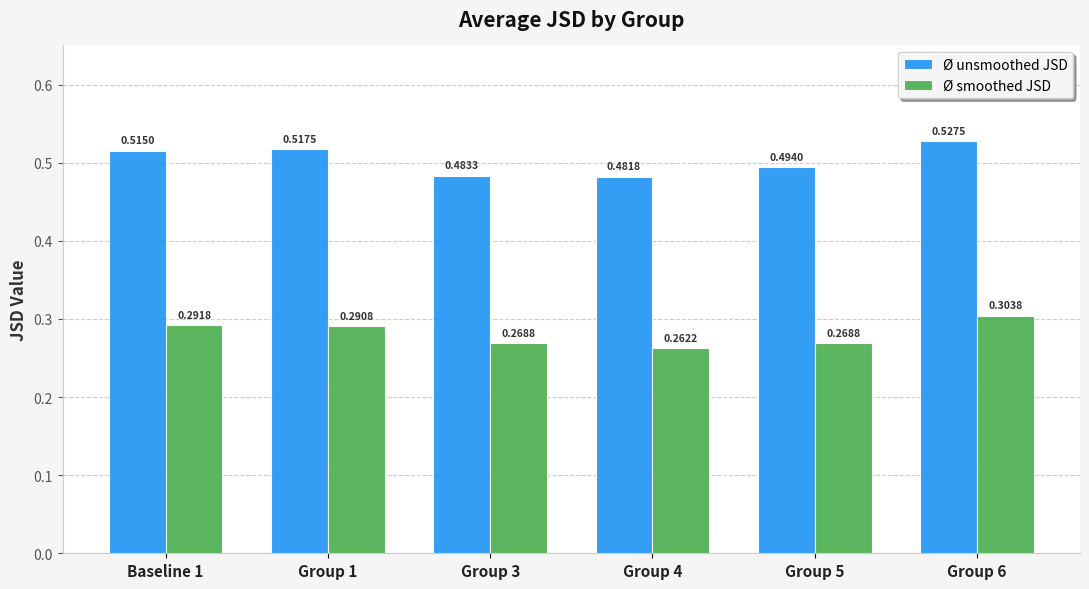

The value of Ø unsmoothed JSD at Group 6 is 0.3. True or false?

False